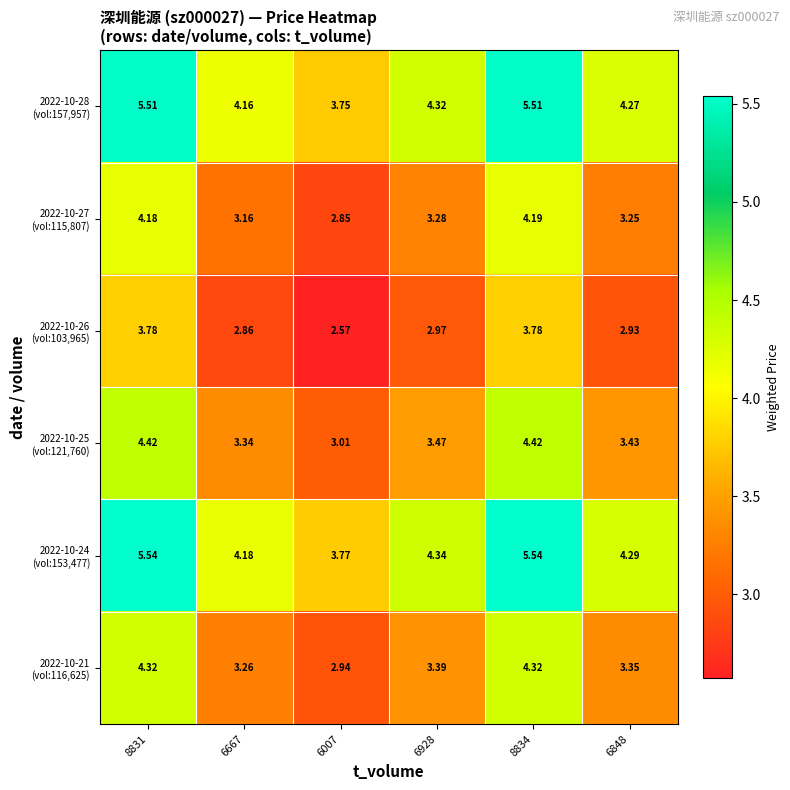

How many data points does each series have?

6